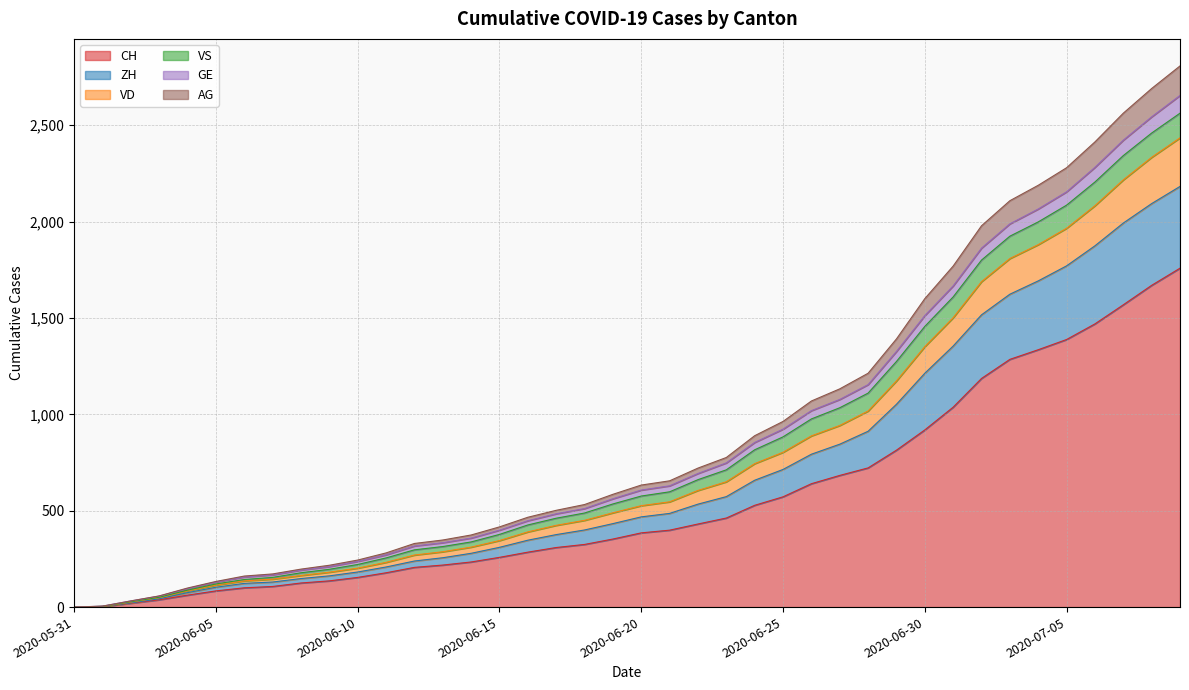

Which category has the lowest value in the GE series?

2020-05-31